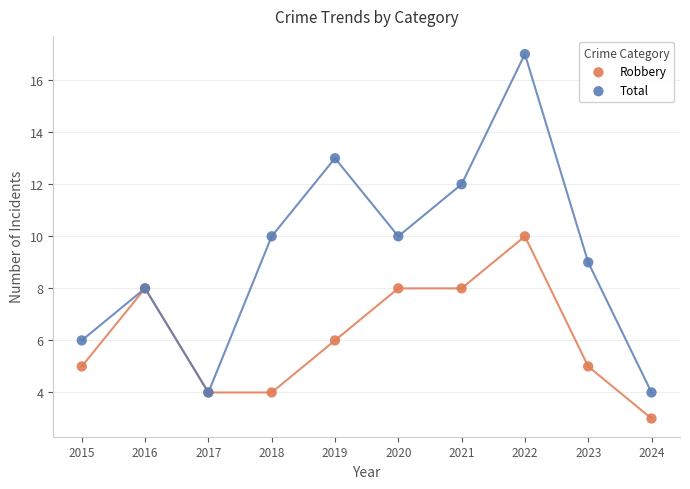

Which series has the largest Y range (max minus min)?

Total